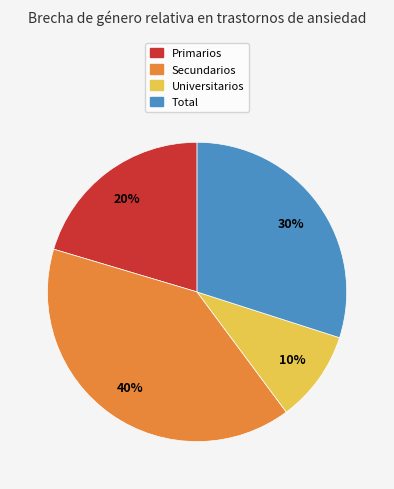

What is the ratio of the value at Primarios to the value at Secundarios?

0.5